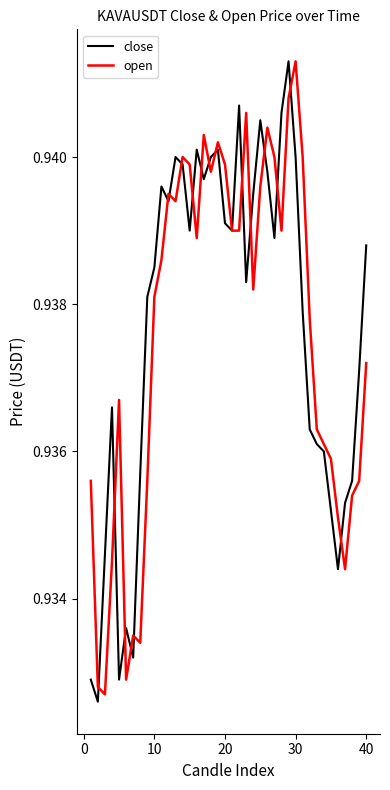

Which category has the highest value in the open series?

30